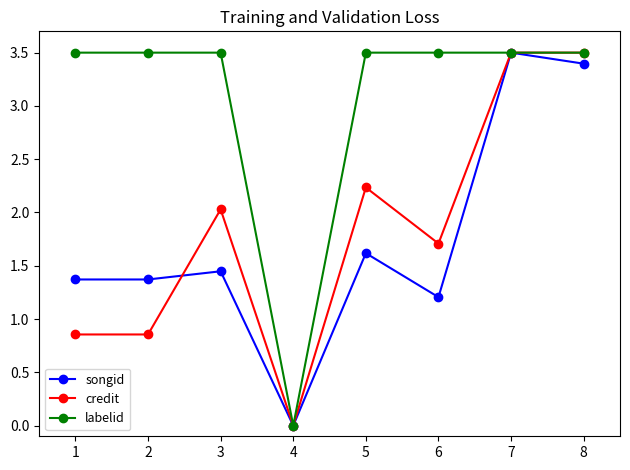

How many labelid values are between 3 and 4?

7